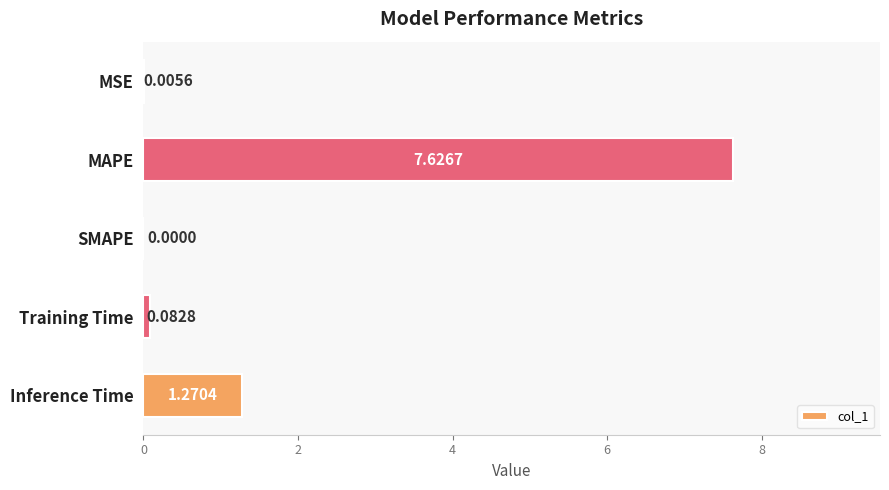

How many distinct data groups are displayed?

1